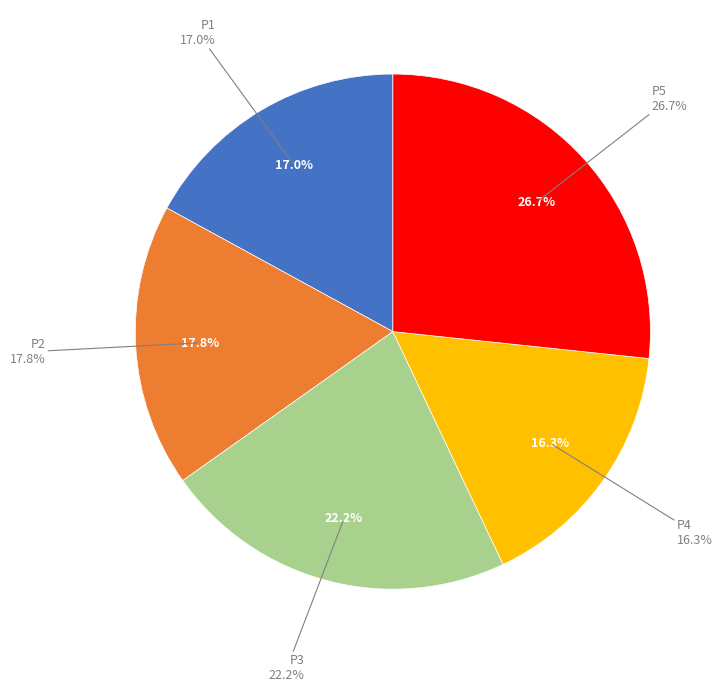

How much of the chart is everything except P2?

82.2%